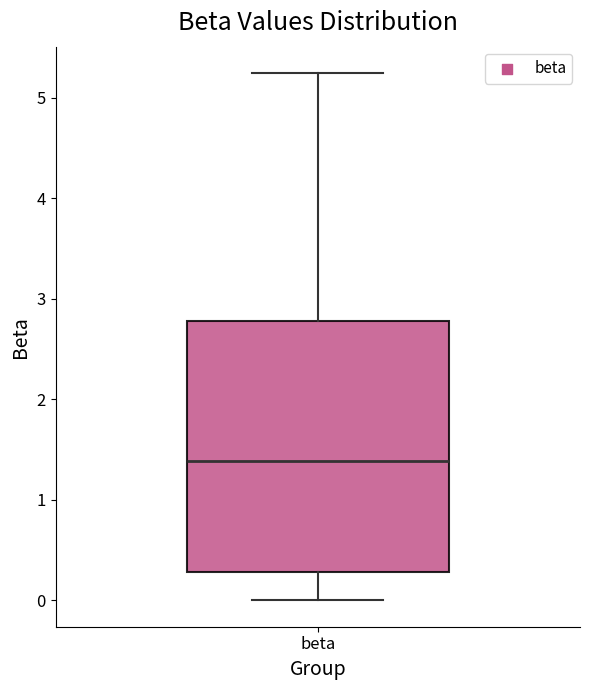

Transcribe this box plot: give where the median line is, the range the box spans, and where the two whiskers end, as read against the y-axis. The values are not printed on the chart, so give them approximately, as read against the axis.

median 1.4, box 0.3 to 2.8, whiskers 0.0 to 5.2